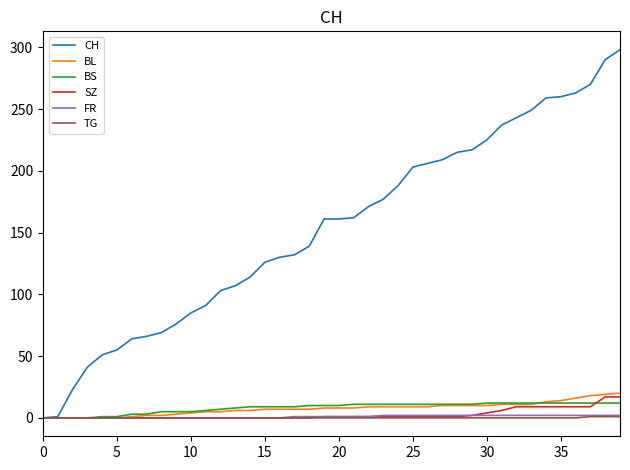

What is the highest value of the BS series?

12